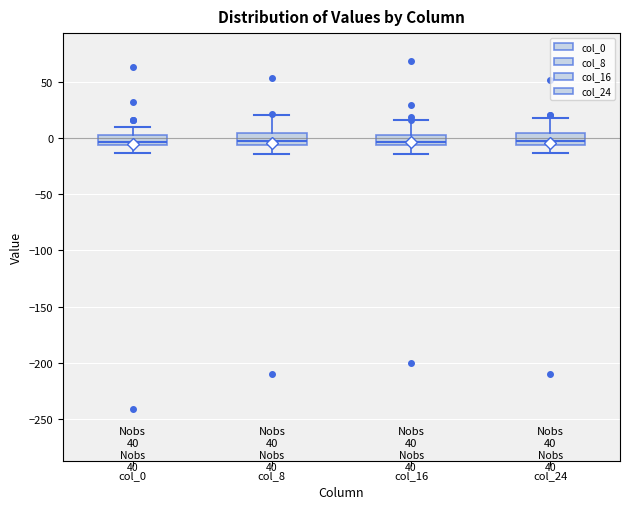

Where does the median line of the box for col_24 sit on the y-axis? The values are not printed on the chart, so give them approximately, as read against the axis.

0